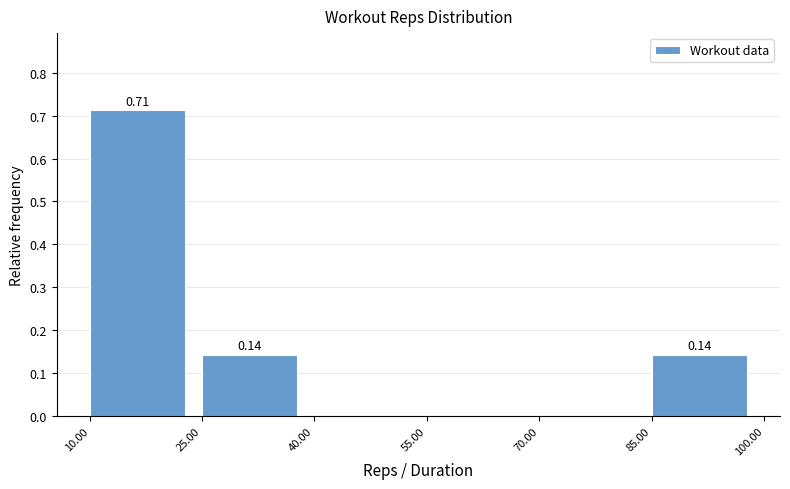

Which range on the x-axis has the tallest bar?

10.00 to 25.00